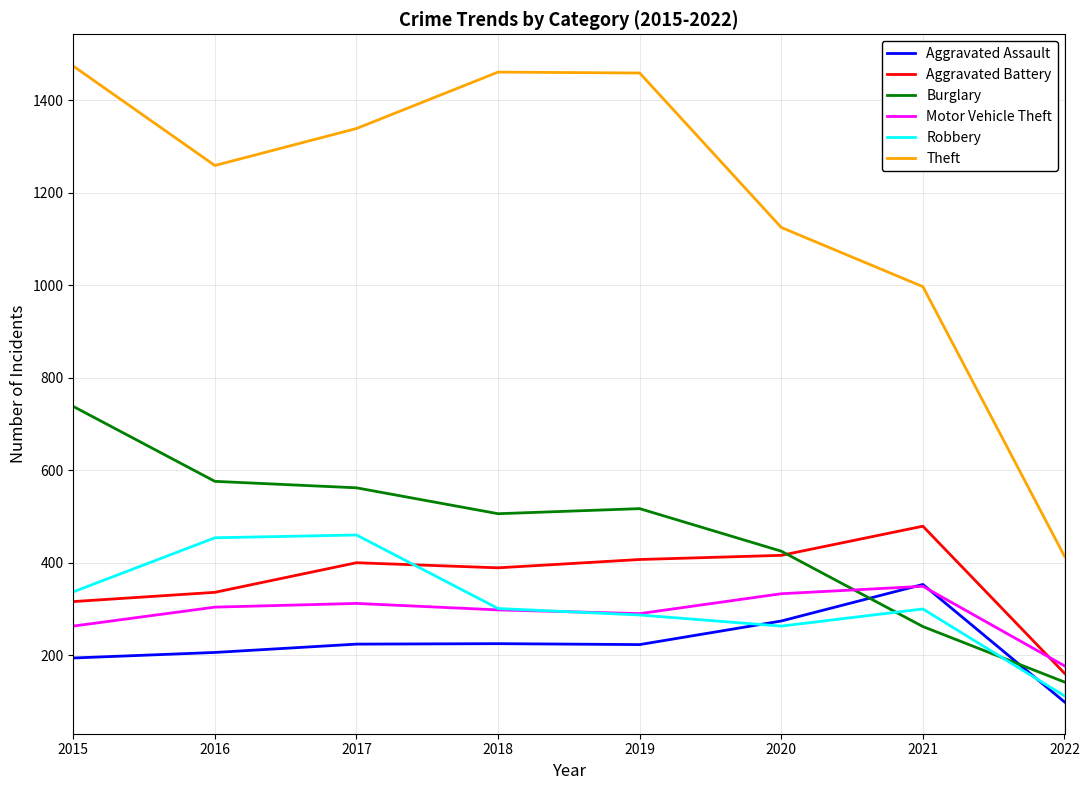

At how many categories does at least one series exceed 1299?

4